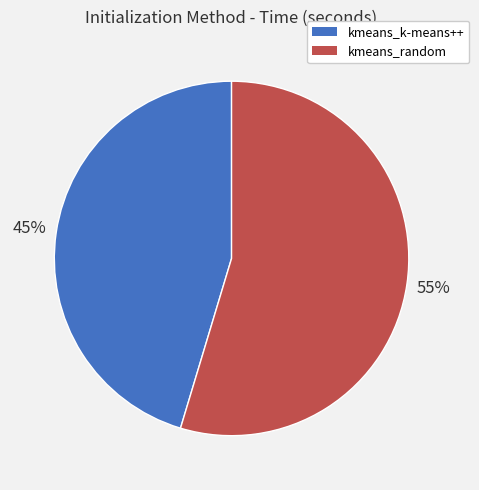

True or false: kmeans_random accounts for 55% of the total.

True